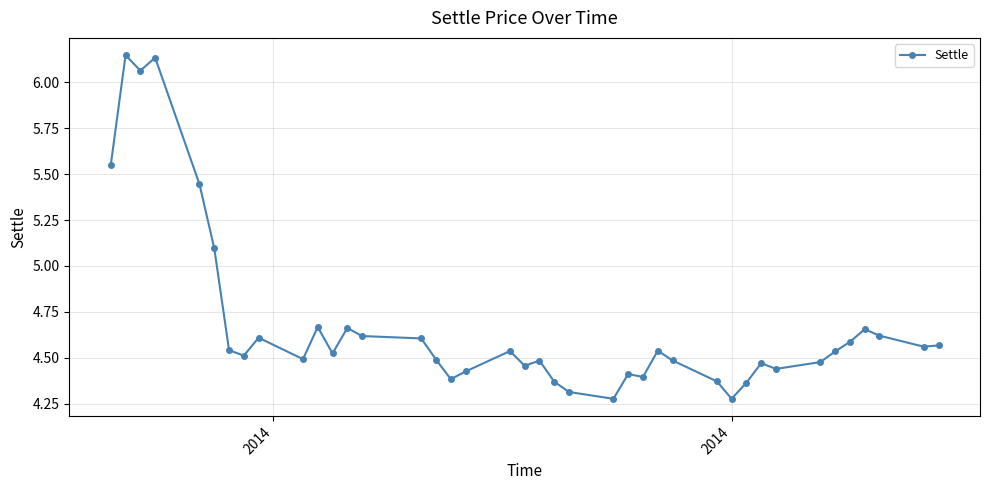

How many data points does each series have?

40